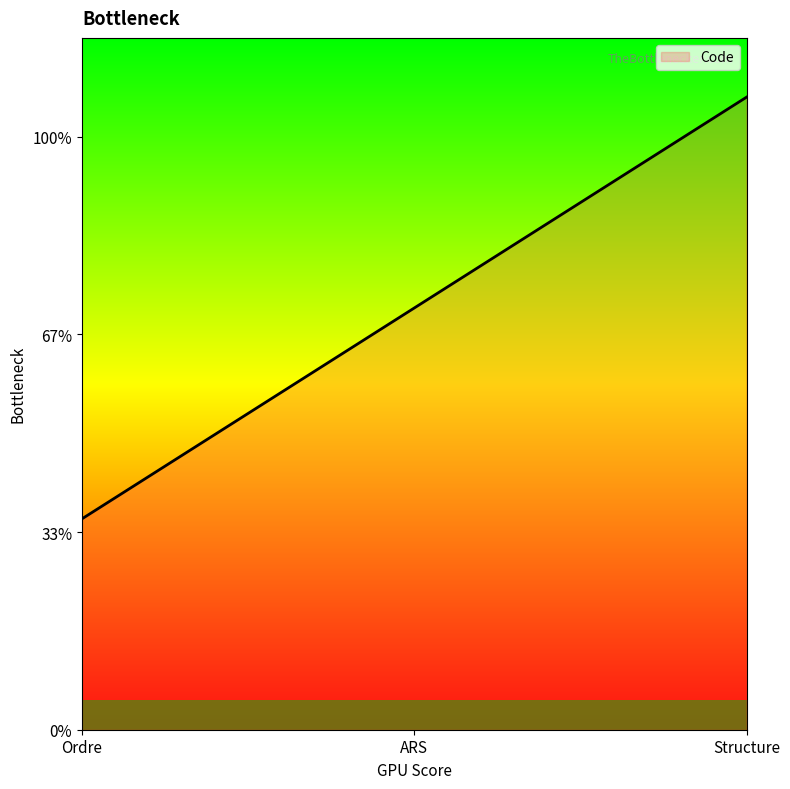

What is the difference between the maximum and minimum values?

2.1